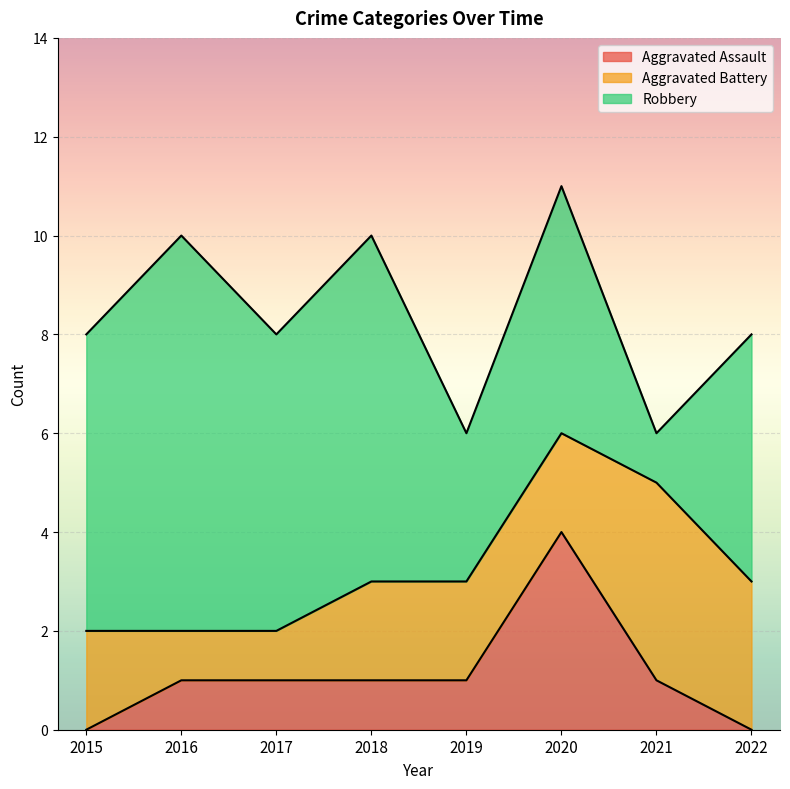

Rank the series at 2018 from lowest to highest value.

Aggravated Assault, Aggravated Battery, Robbery